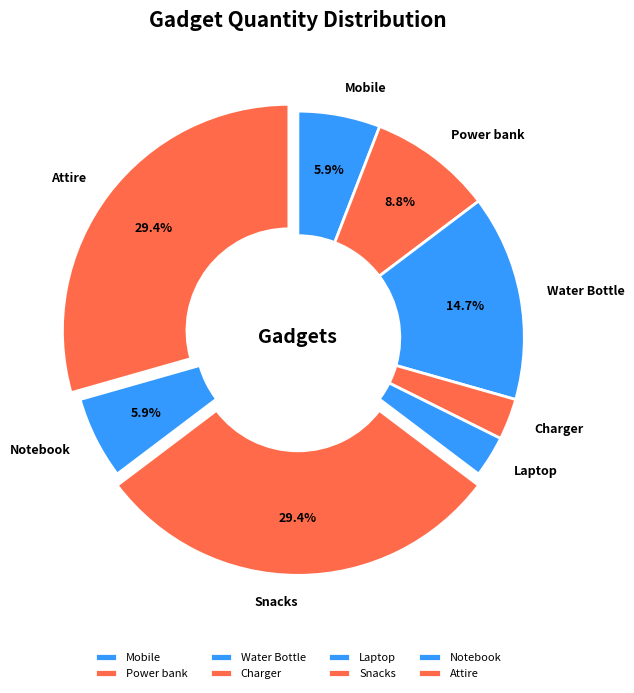

Which has a higher value, Notebook or Power bank?

Power bank